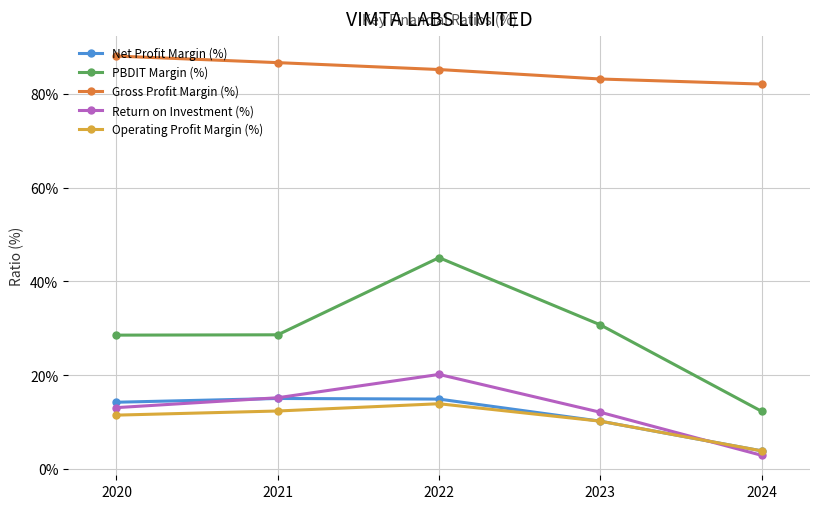

What is the value of the Operating Profit Margin (%) point at the 4th from the left?

10.2